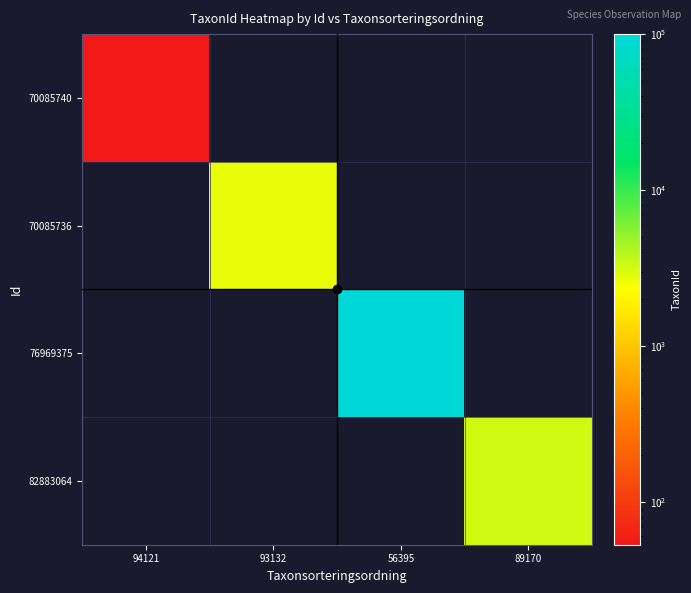

How many distinct data groups are displayed?

4